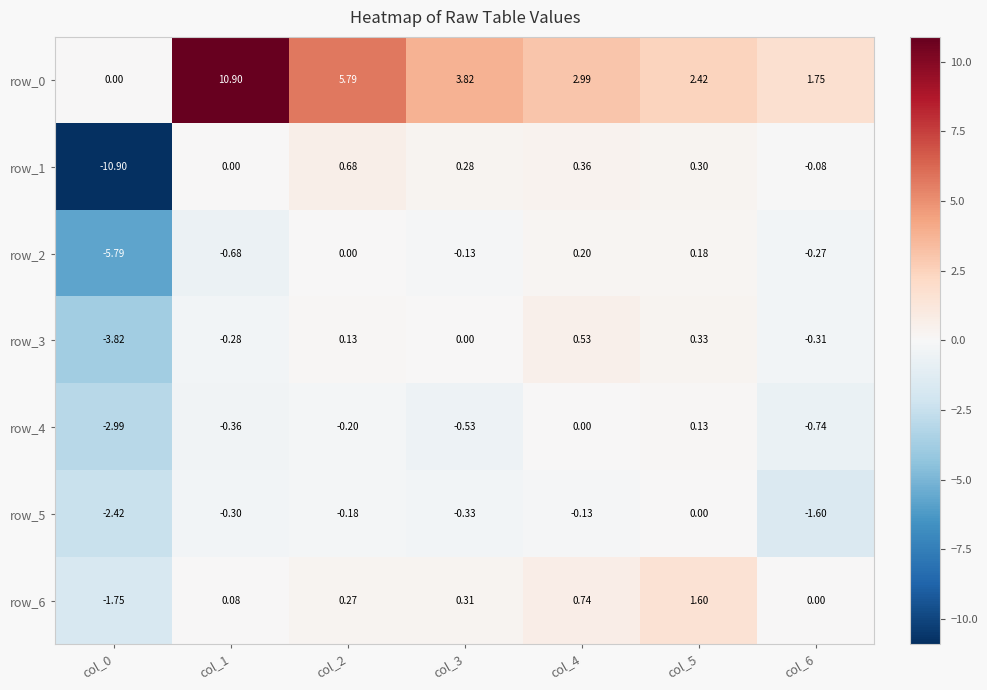

Is the value of row_6 at col_4 greater than the value of row_3 at col_3?

Yes